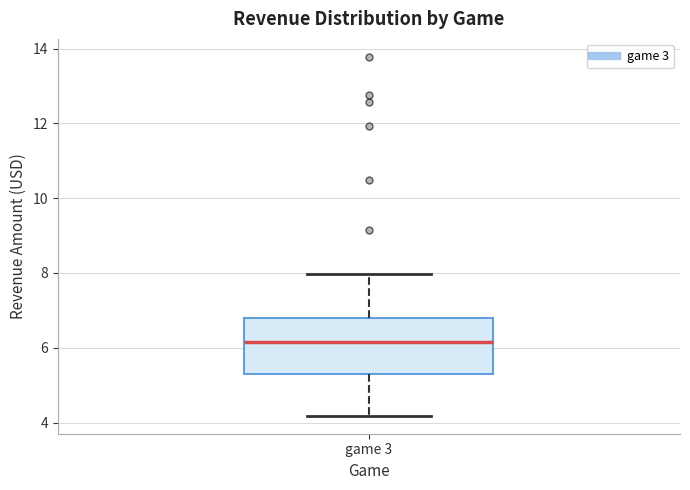

Transcribe this box plot: give where the median line is, the range the box spans, and where the two whiskers end, as read against the y-axis. The values are not printed on the chart, so give them approximately, as read against the axis.

median 6.2, box 5.2 to 6.8, whiskers 4.2 to 8.0